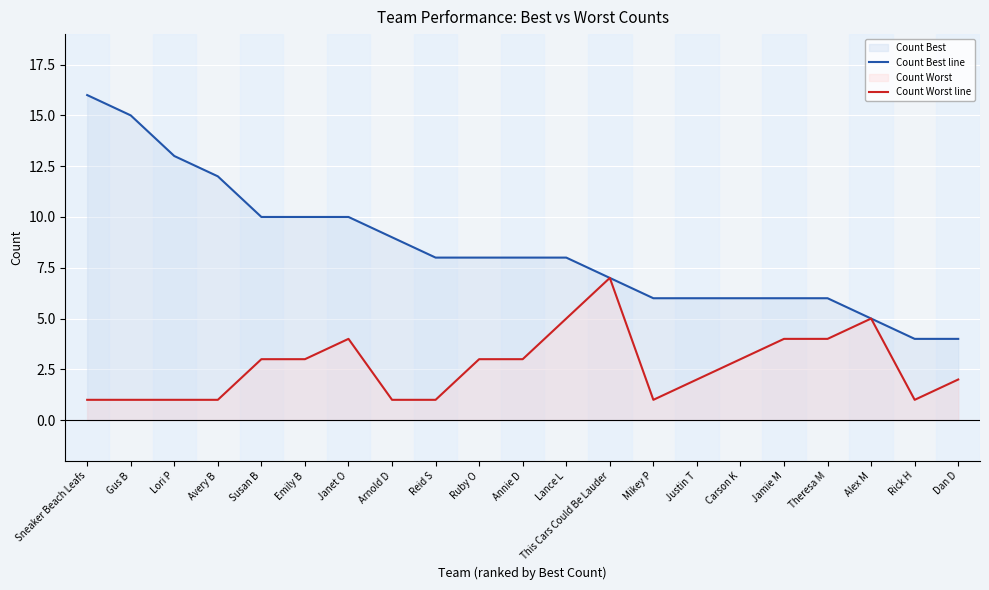

Is it true that Count Worst line equals 5 at Ruby O?

False